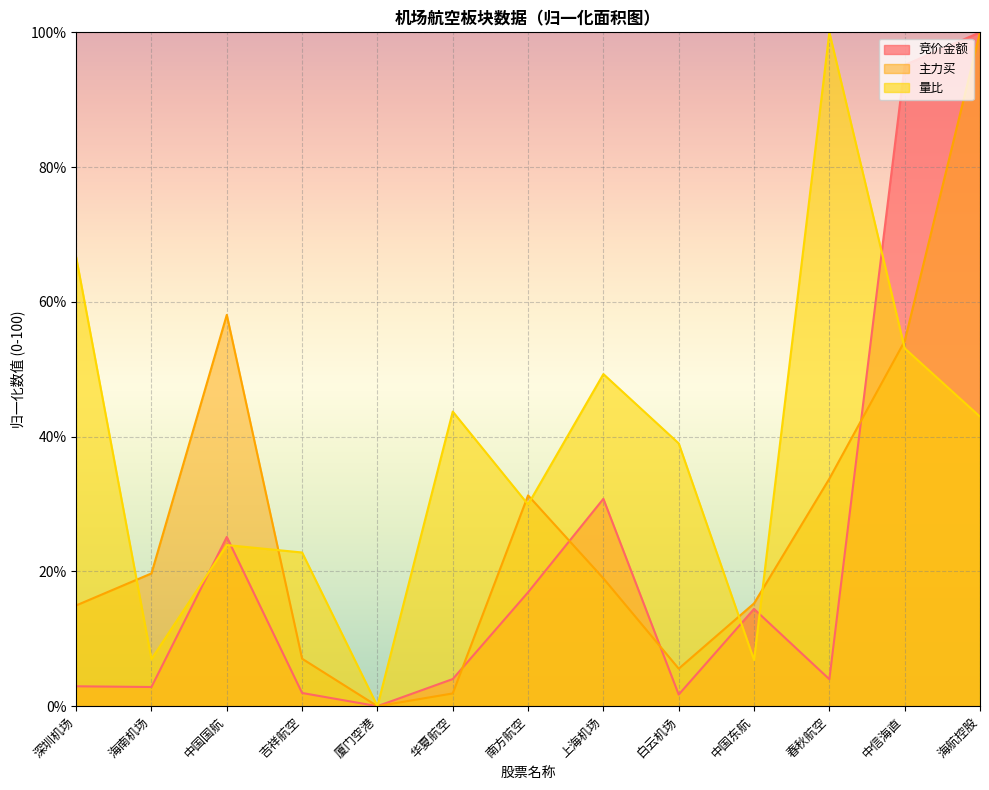

How many values in the 竞价金额 series are below 4?

6